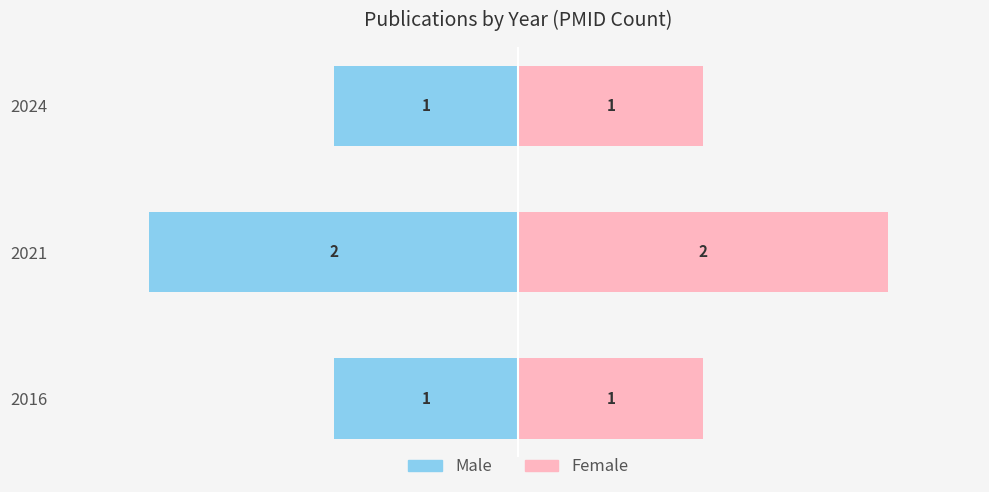

Which has a higher value, 2024 or 2016?

2024